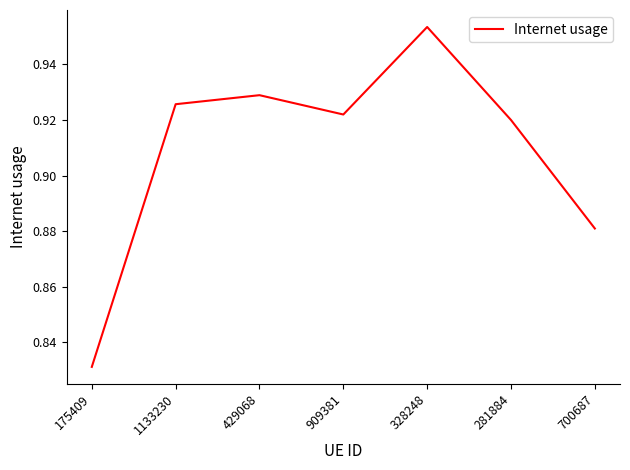

What position from the left is 175409?

1